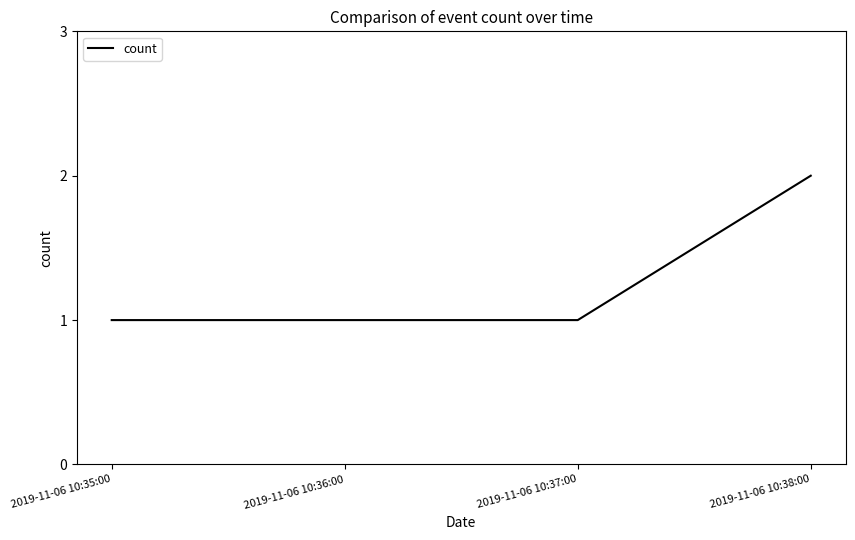

True or false: the data shows 0 at 2019-11-06 10:35:00.

False